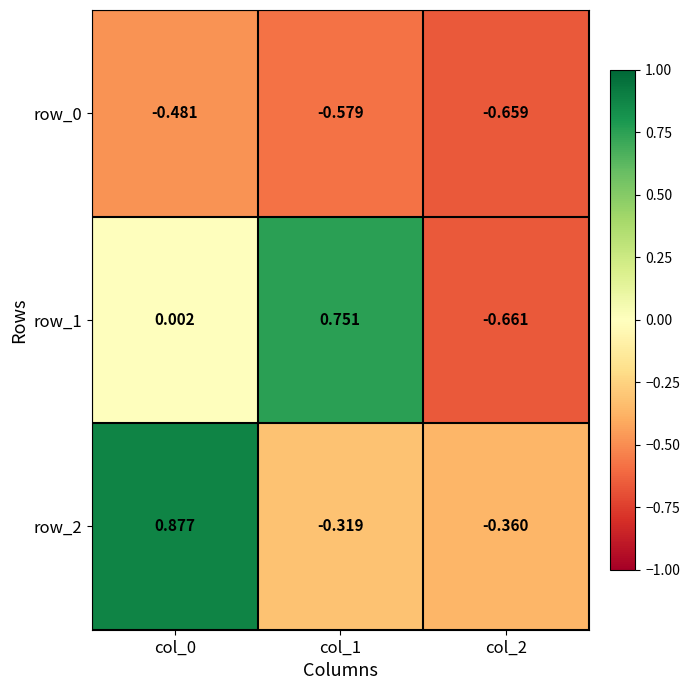

Is it true that row_2 equals -0.1 at col_2?

False